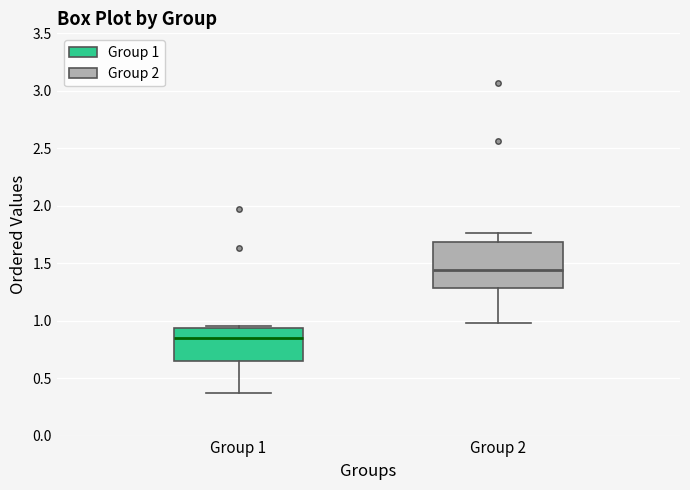

Reading left to right, read every box against the y-axis: the position of its median line, the range the box covers, and the ends of its whiskers. The values are not printed on the chart, so give them approximately, as read against the axis.

Group 1: median 0.85, box 0.65 to 0.95, whiskers 0.35 to 0.95
Group 2: median 1.45, box 1.30 to 1.70, whiskers 1.00 to 1.75